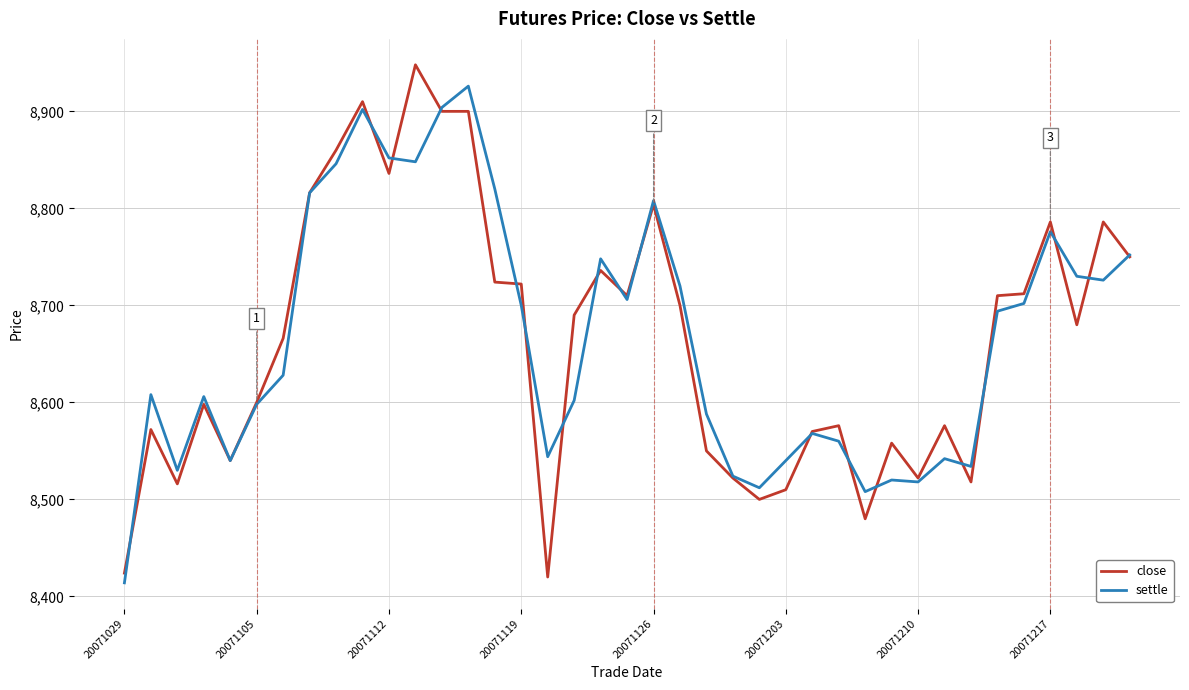

What is the maximum value shown in the chart?

8948